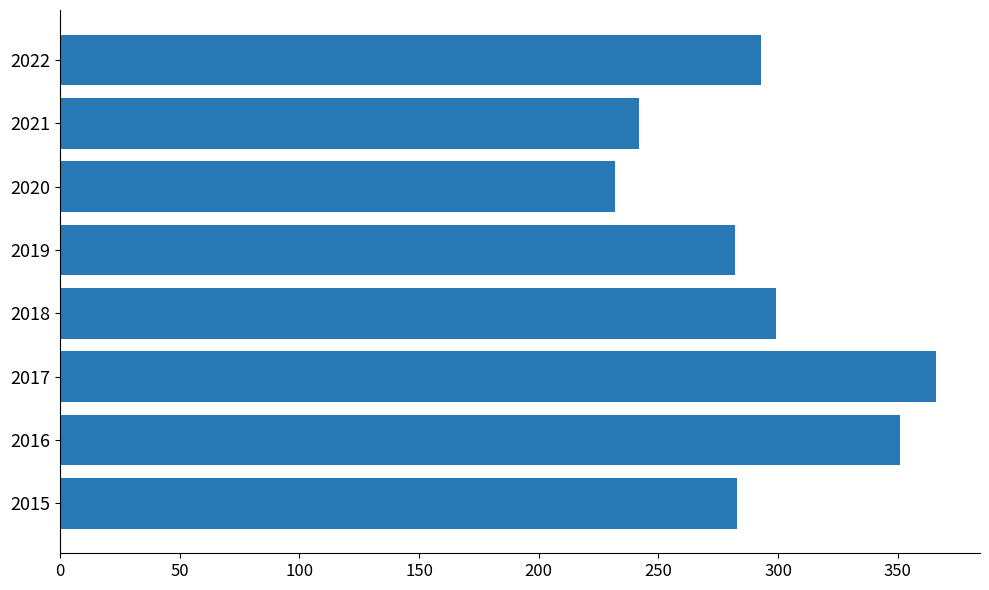

What is the greatest value displayed?

366